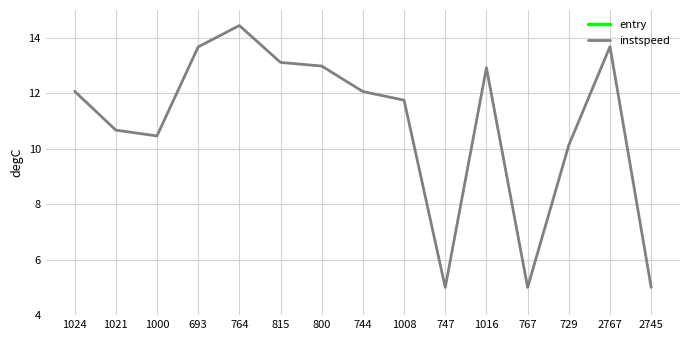

Which category has the highest value in the entry series?

2745